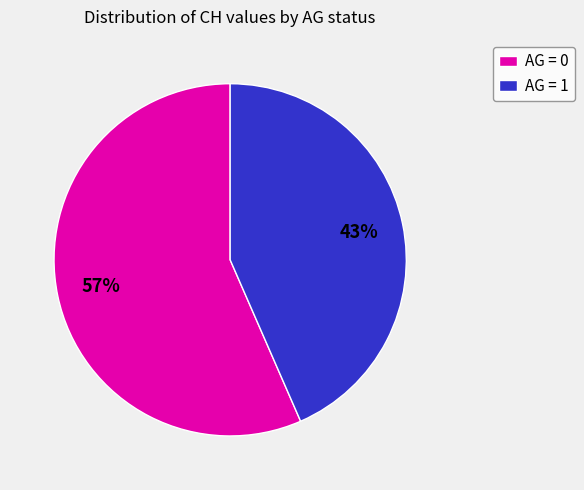

Is it true that AG = 1 is 52% of the pie?

False